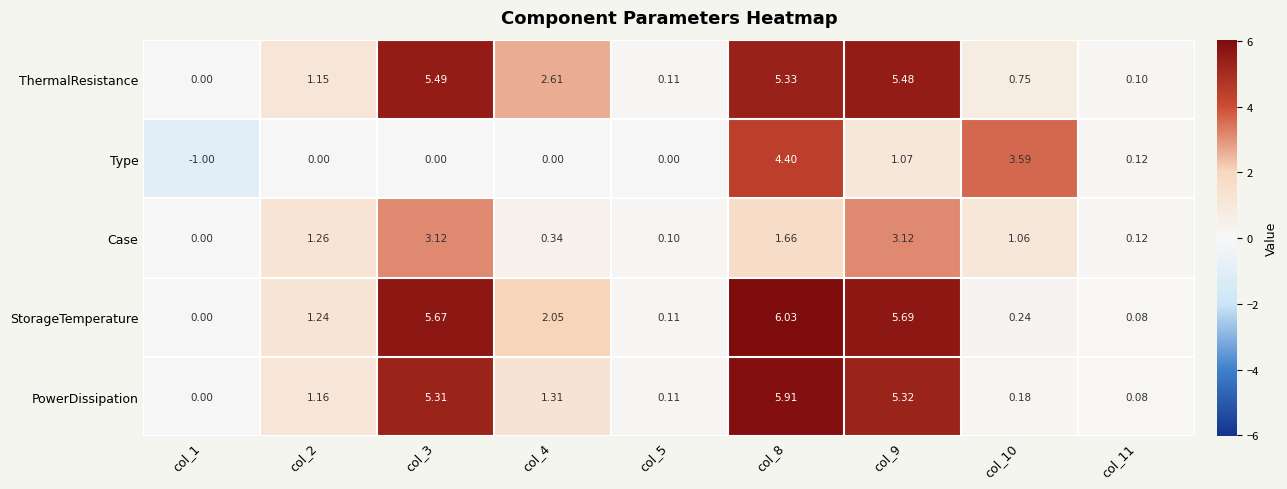

At which category does the chart reach its peak across all series?

col_8